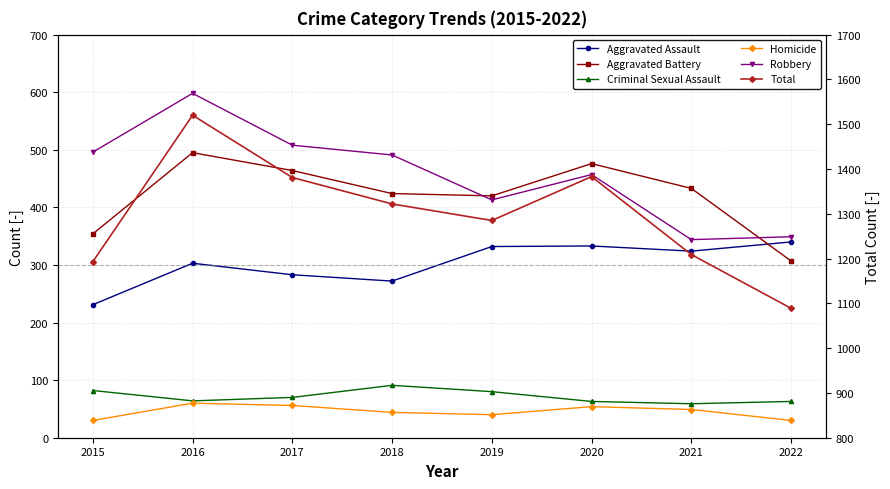

At which category is the sum across all series the highest?

2016